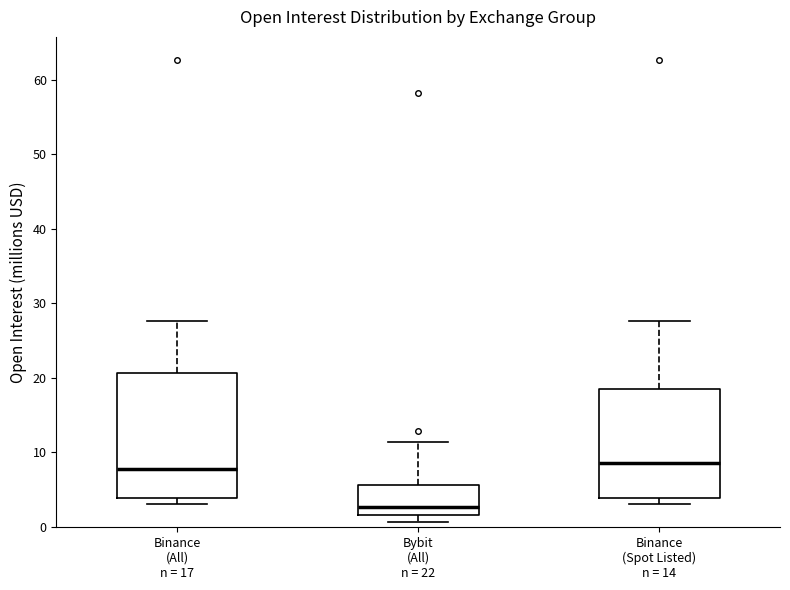

Which box is the tallest, from its lower edge to its upper edge?

Binance (All) n = 17